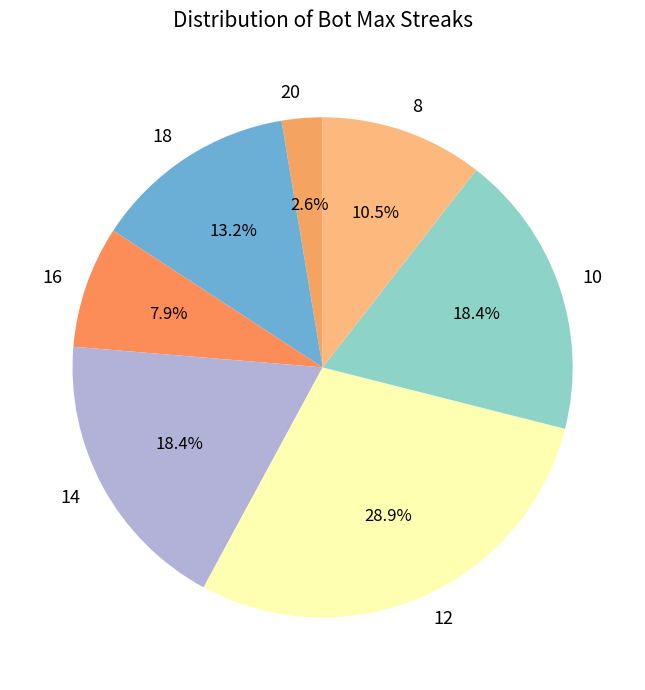

Is there a majority slice in this chart?

No